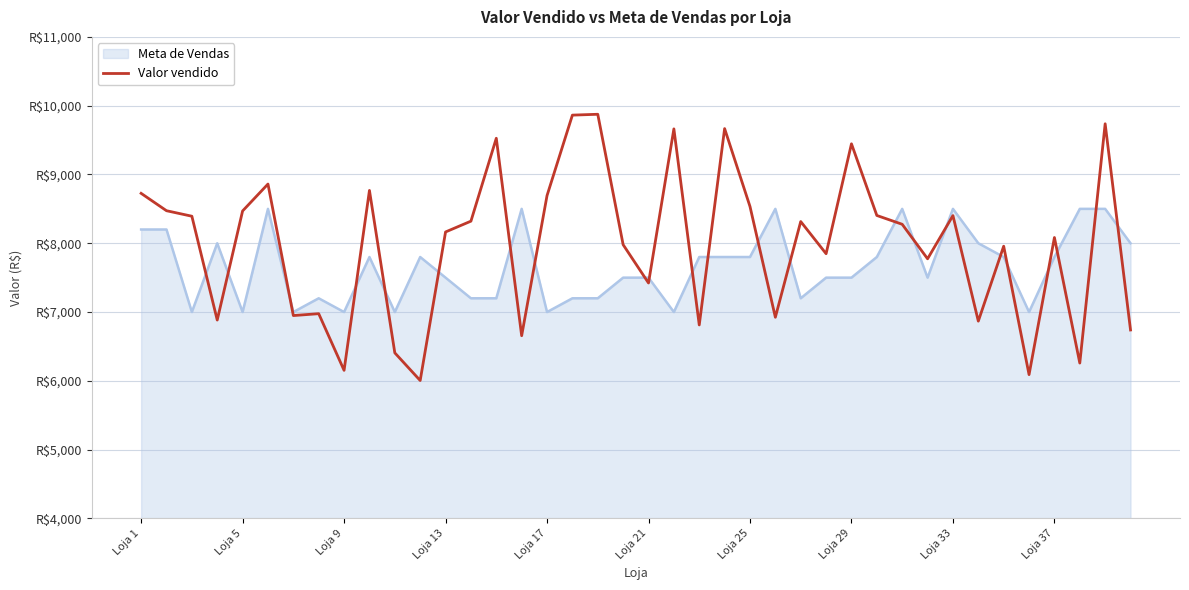

What is the greatest value displayed?

9875.0